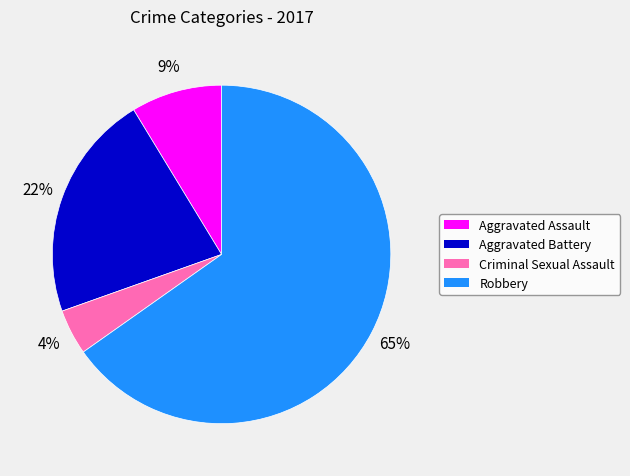

Which category accounts for the majority?

Robbery